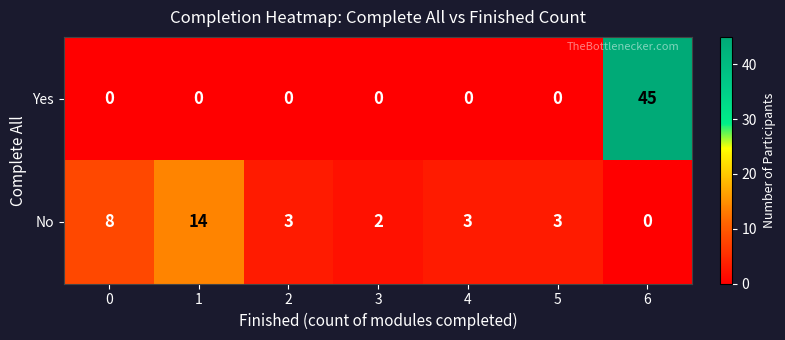

What is the sum of all No values?

33